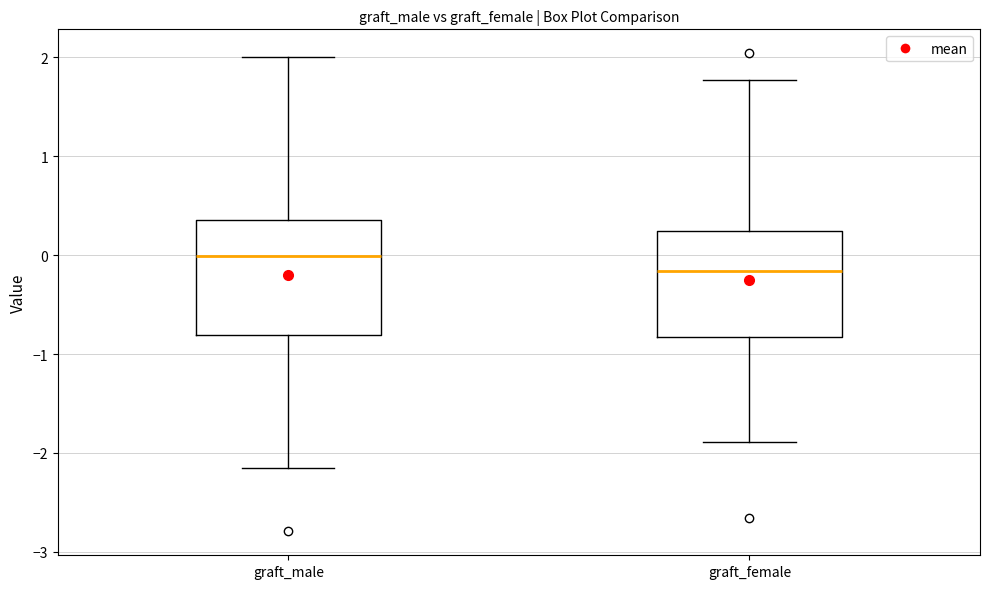

Reading left to right, transcribe this box plot: for each box, give where its median line is, the range the box spans, and where its two whiskers end, as read against the y-axis. The values are not printed on the chart, so give them approximately, as read against the axis.

graft_male: median 0.0, box -0.8 to 0.4, whiskers -2.2 to 2.0
graft_female: median -0.2, box -0.8 to 0.2, whiskers -1.9 to 1.8